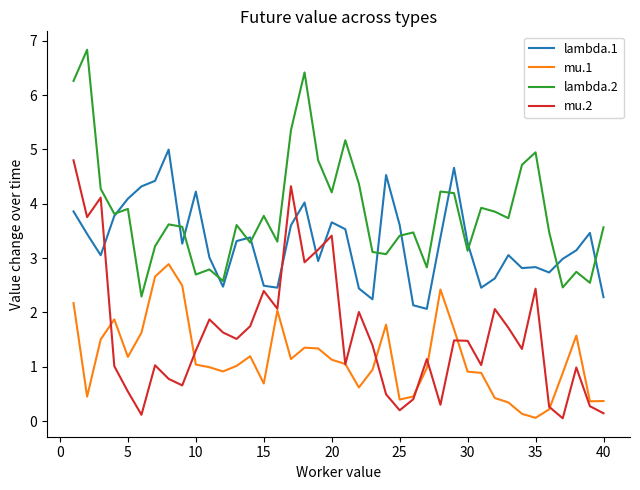

True or false: lambda.2 and mu.2 cross at least once.

False